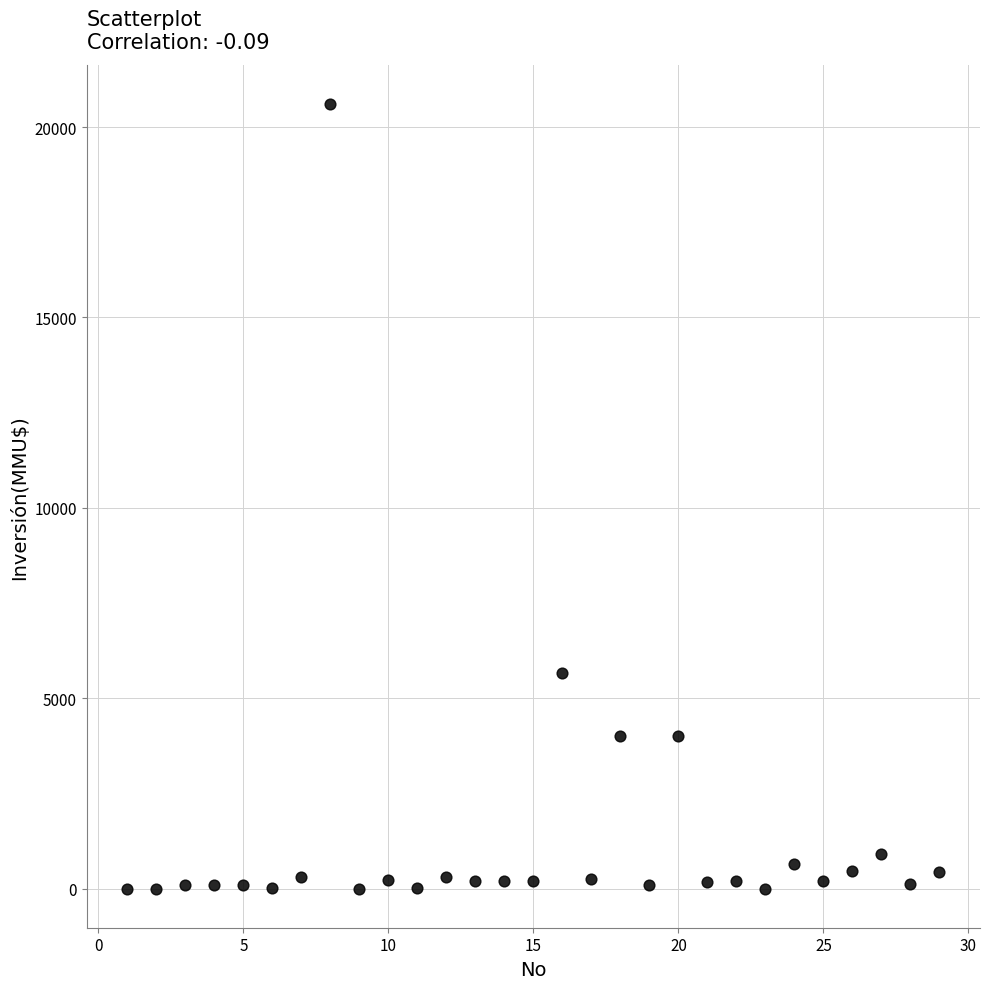

What Y value in the scatter plot is closest to 10302?

5650